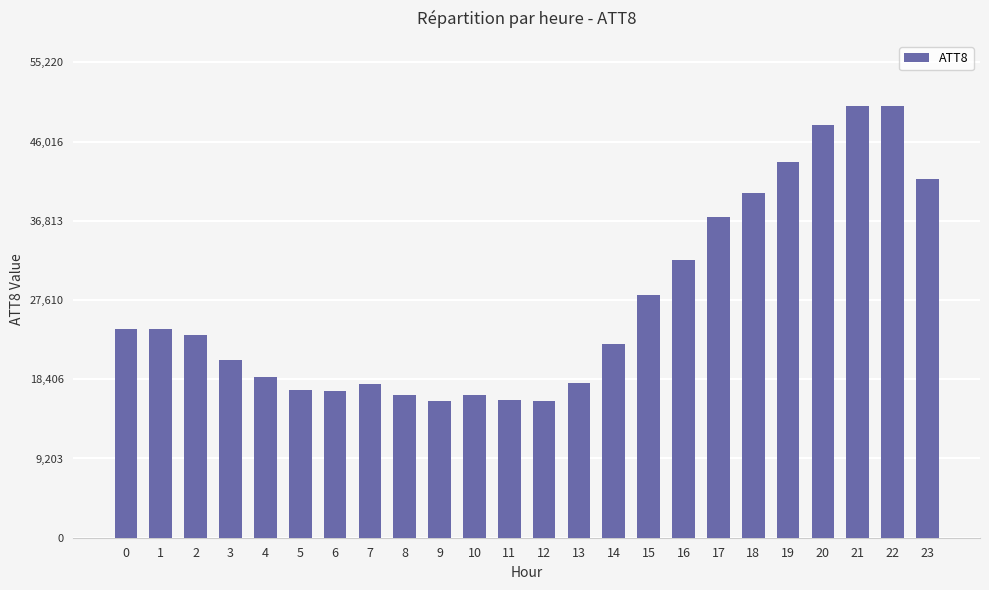

The value at 1 is 24300. True or false?

True